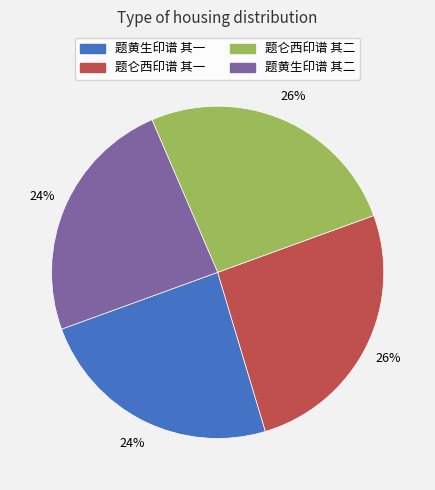

Do 题黄生印谱 其二 and 题黄生印谱 其一 together represent more than half of the pie?

No